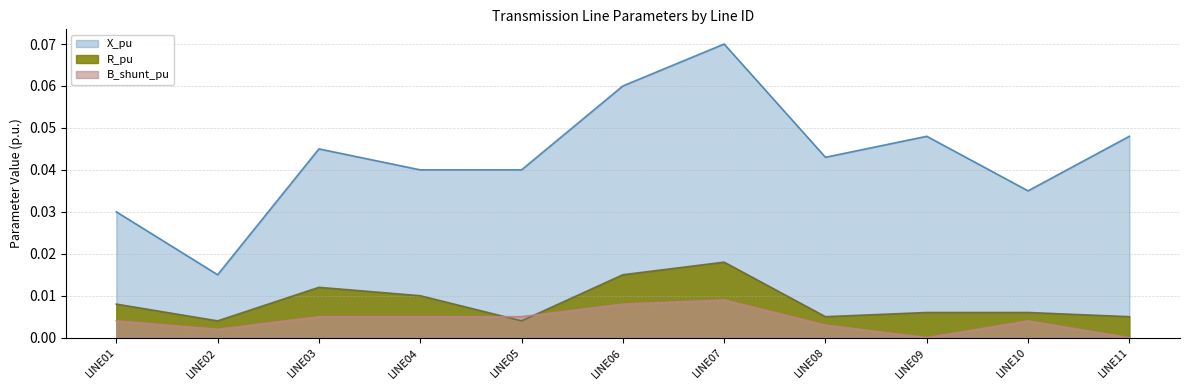

Is the value of X_pu at LINE04 greater than the value of B_shunt_pu at LINE06?

Yes